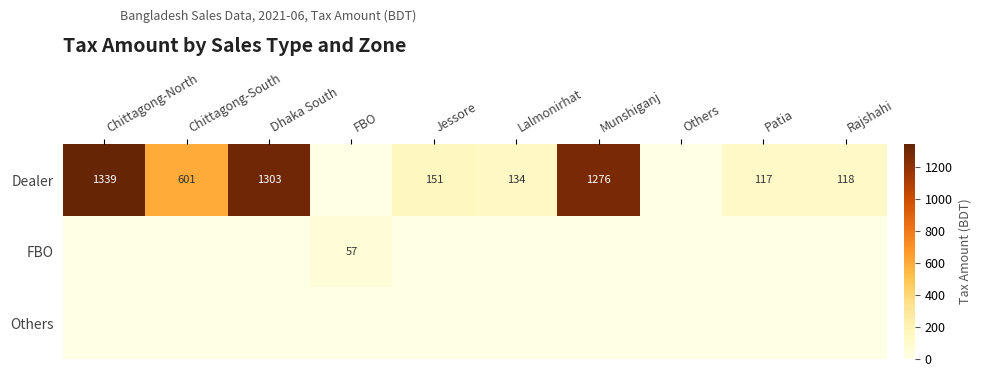

Is it true that Dealer equals 253 at Jessore?

False